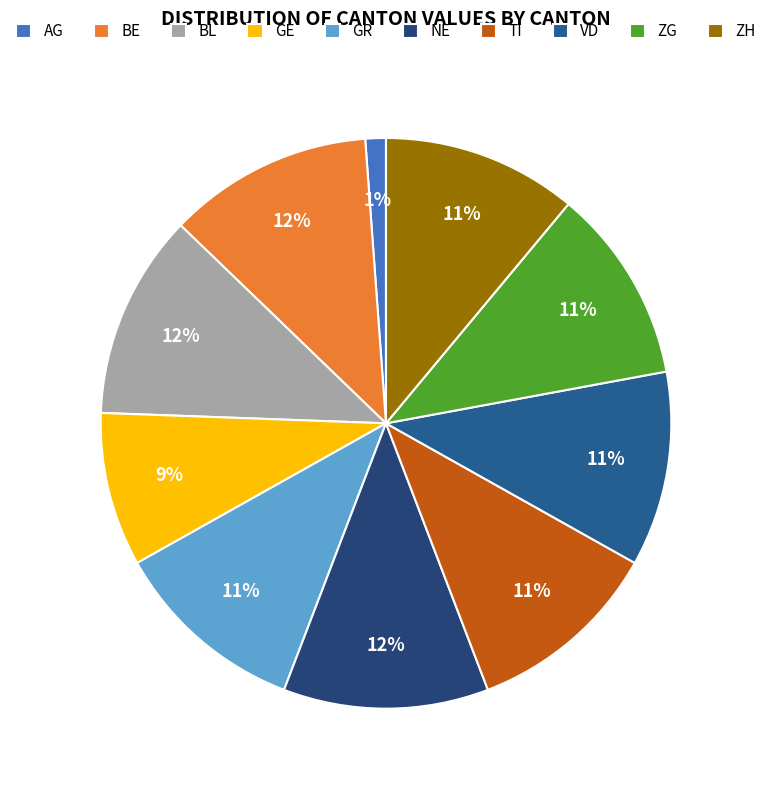

What percentage is the VD slice, to the nearest percent?

11%